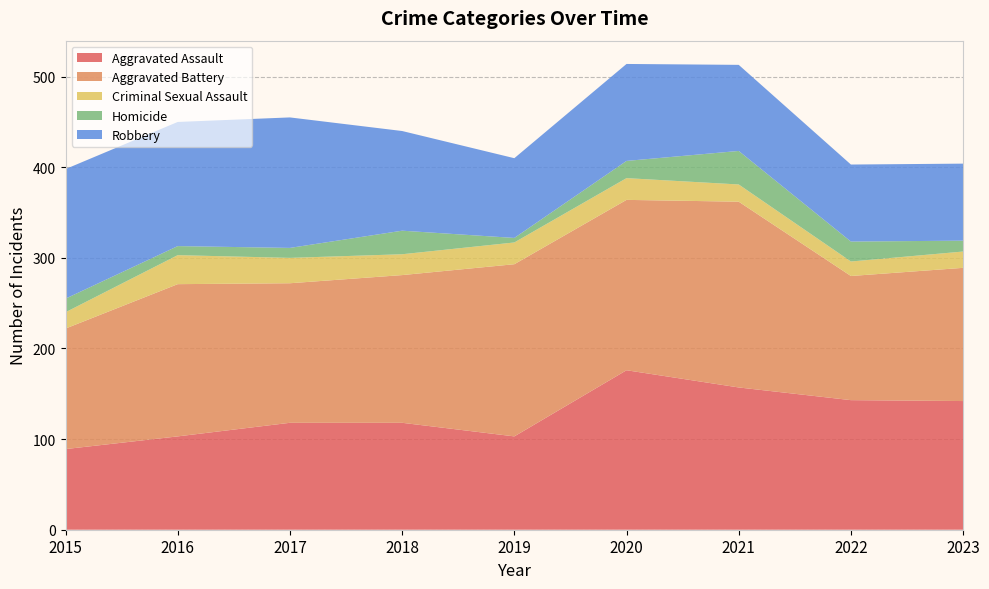

Reading right to left, transcribe all the data shown in this chart.

Aggravated Assault: 2023=142	2022=143	2021=157	2020=176	2019=103	2018=118	2017=118	2016=103	2015=89
Aggravated Battery: 2023=147	2022=137	2021=205	2020=188	2019=190	2018=163	2017=154	2016=168	2015=133
Criminal Sexual Assault: 2023=18	2022=16	2021=19	2020=24	2019=24	2018=23	2017=28	2016=32	2015=18
Homicide: 2023=12	2022=22	2021=37	2020=19	2019=5	2018=26	2017=11	2016=10	2015=15
Robbery: 2023=85	2022=85	2021=95	2020=107	2019=88	2018=110	2017=144	2016=137	2015=143